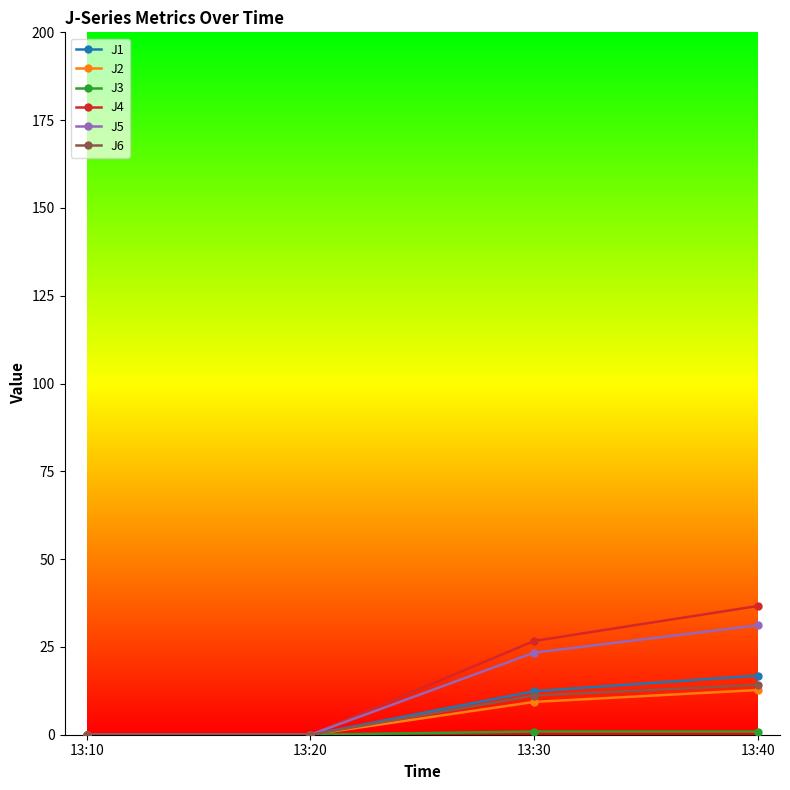

Does the chart display data point markers on the line(s)?

Yes